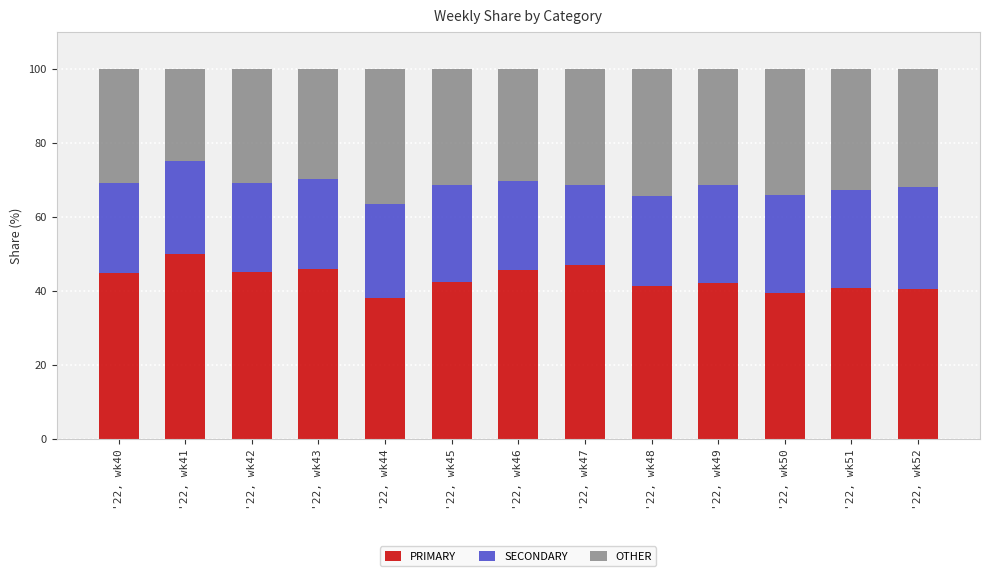

What is the sum of the PRIMARY values at '22, wk41 and '22, wk42?

95.2